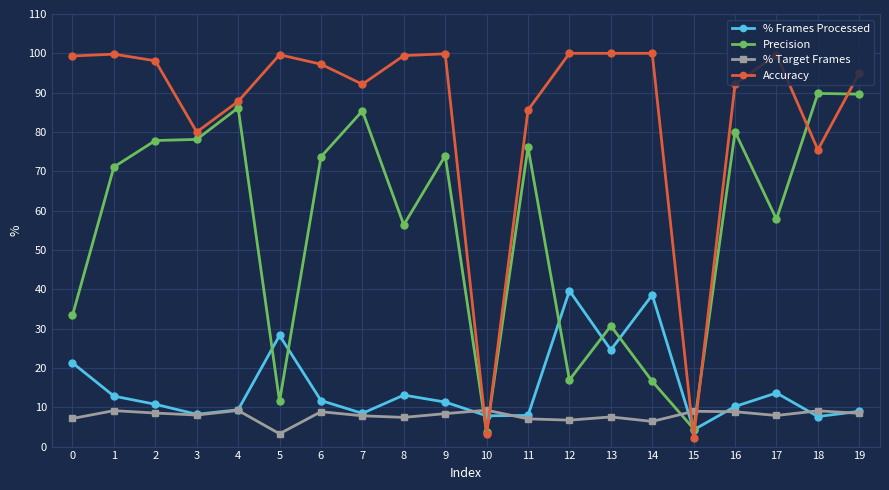

Is this an area chart (filled region under the line)?

No